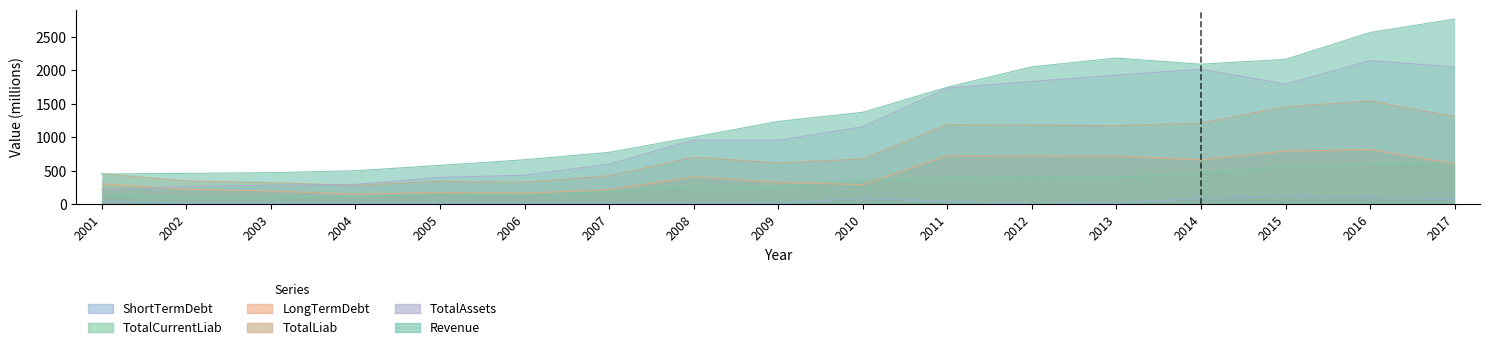

How many data points in LongTermDebt are above 327?

9